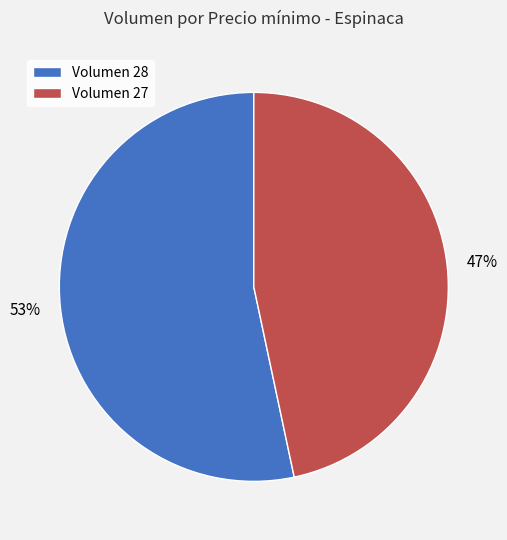

Approximately how many times larger is the value at Volumen 28 compared to Volumen 27?

1.1